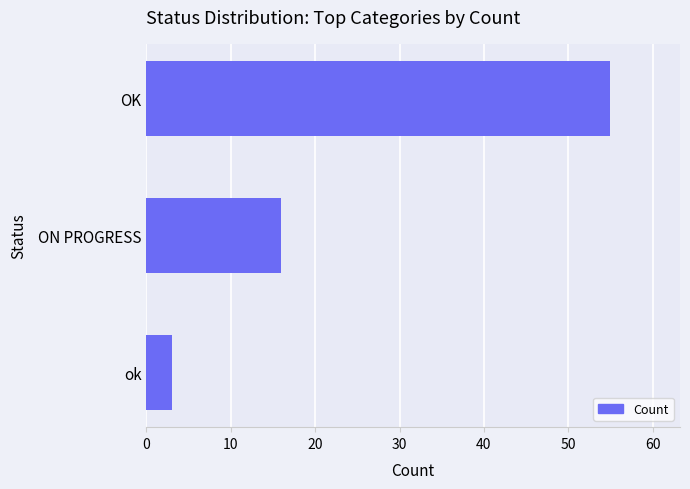

What is the sum of all values?

74